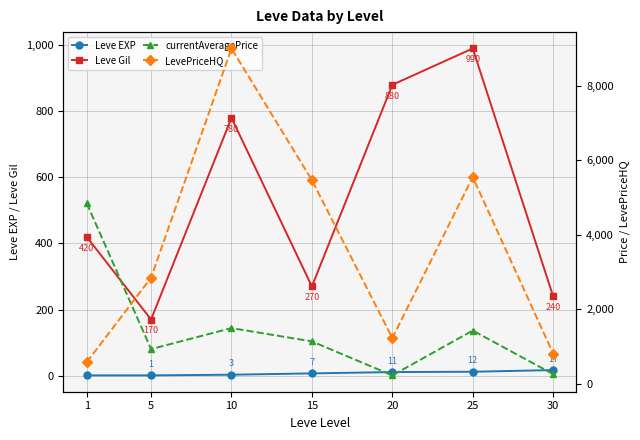

True or false: Leve Gil has a value of 1558 at 20.

False